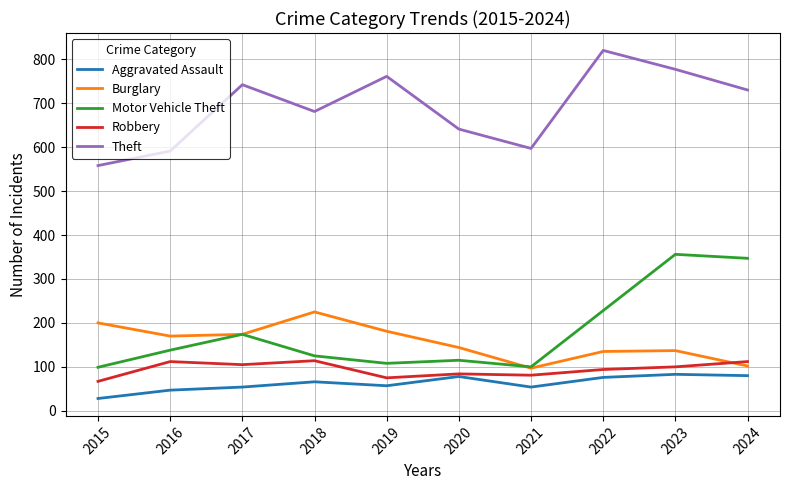

Is the value of Burglary at 2017 greater than the value of Aggravated Assault at 2015?

Yes